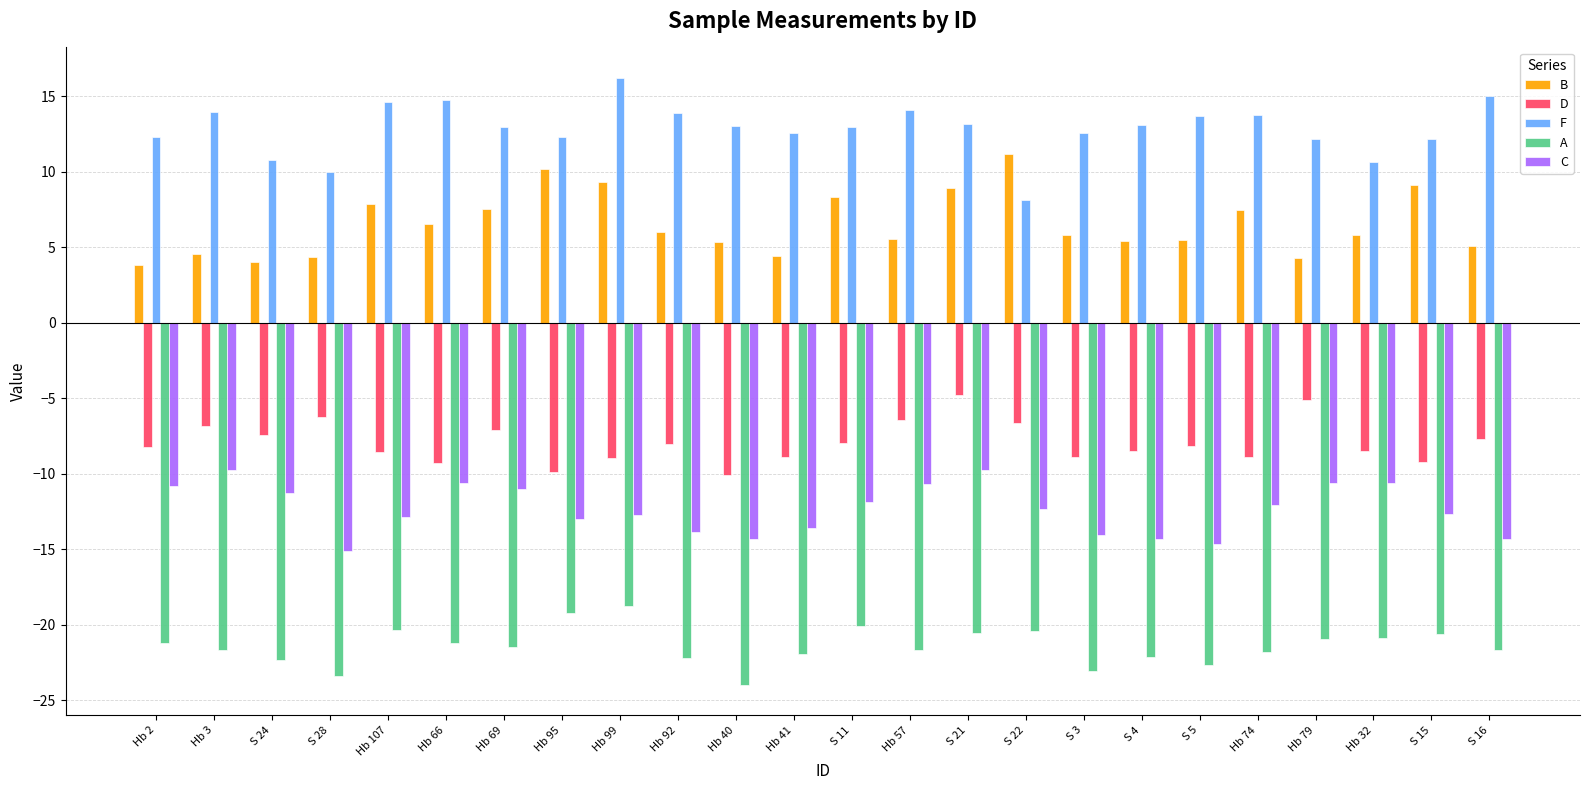

At which category is the sum across all series the highest?

S 21